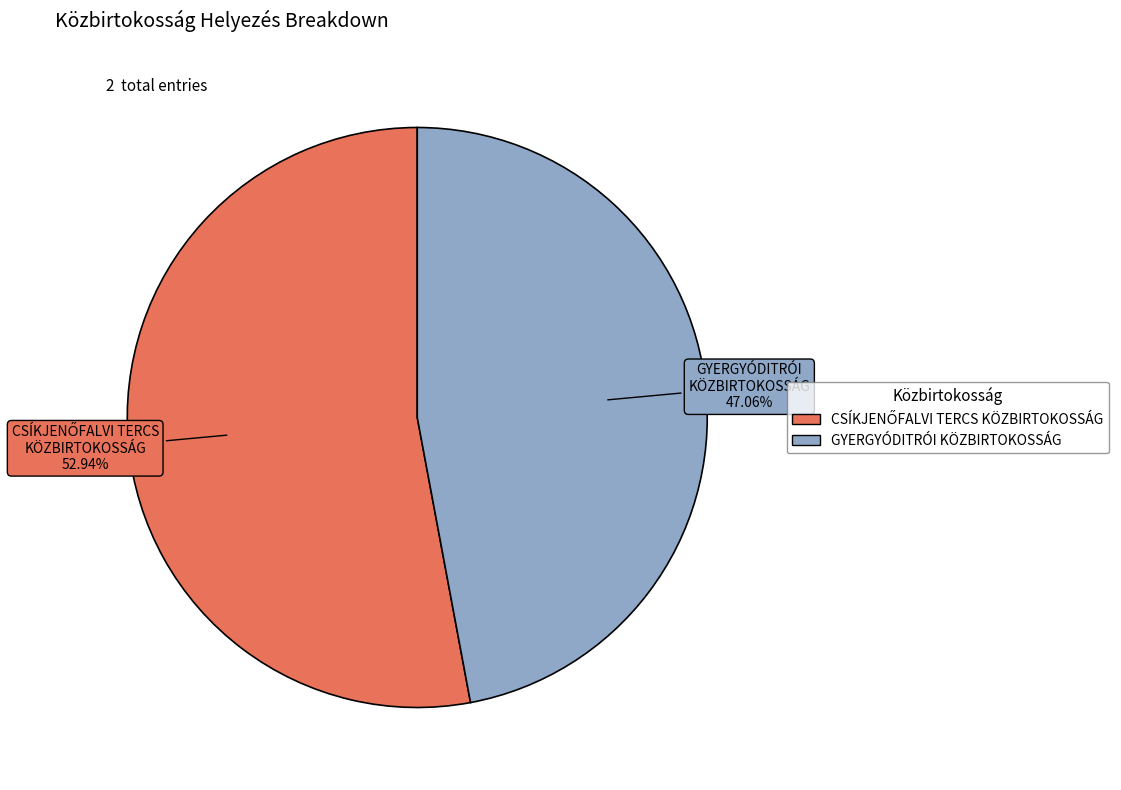

Which category has the smallest portion of the pie?

GYERGYÓDITRÓI KÖZBIRTOKOSSÁG